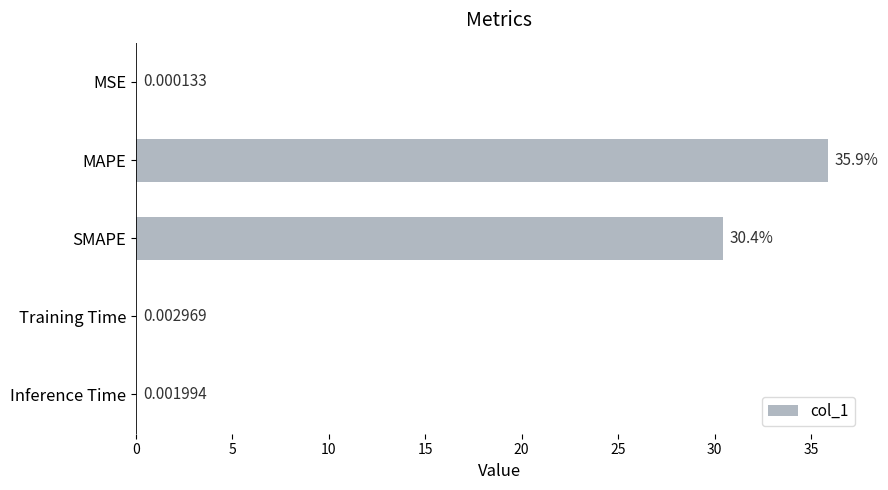

Between Training Time and MAPE, which is larger?

MAPE